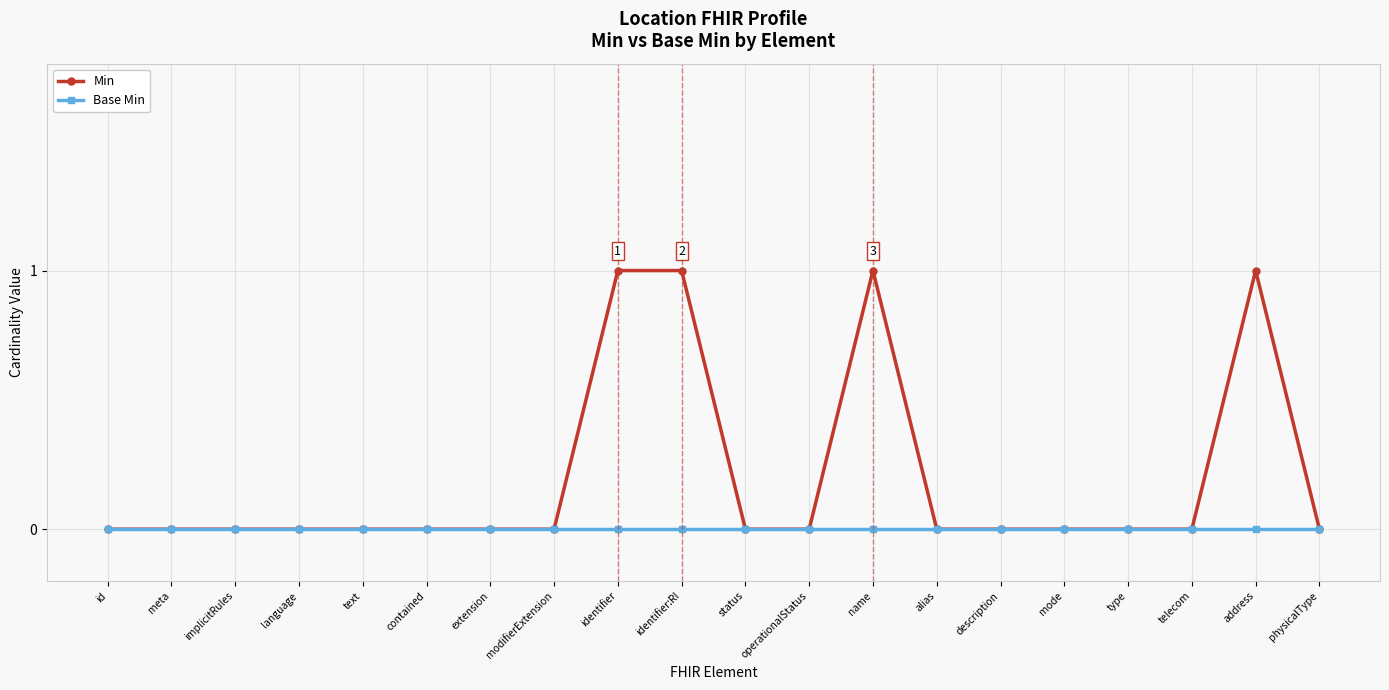

Is this an area chart (filled region under the line)?

No